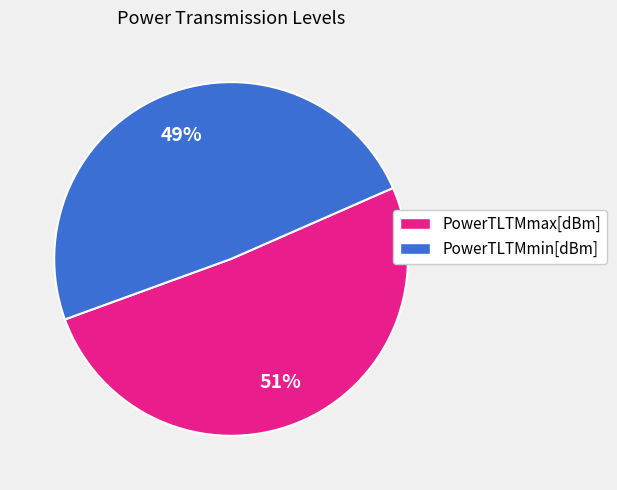

Does PowerTLTMmax[dBm] account for over 50% of the chart?

Yes